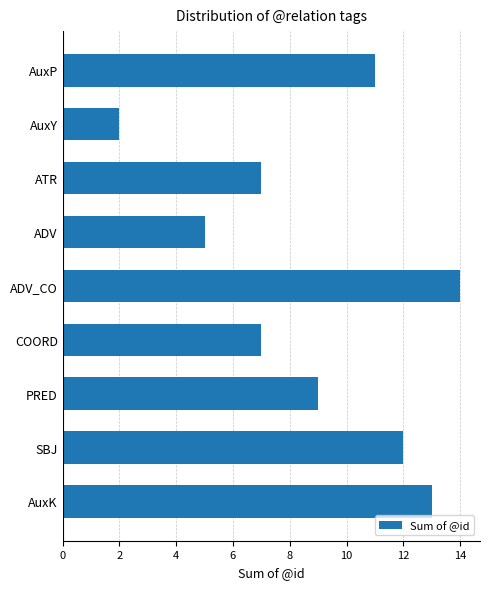

Reading top to bottom, transcribe all the data shown in this chart.

AuxP=11	AuxY=2	ATR=7	ADV=5	ADV_CO=14	COORD=7	PRED=9	SBJ=12	AuxK=13